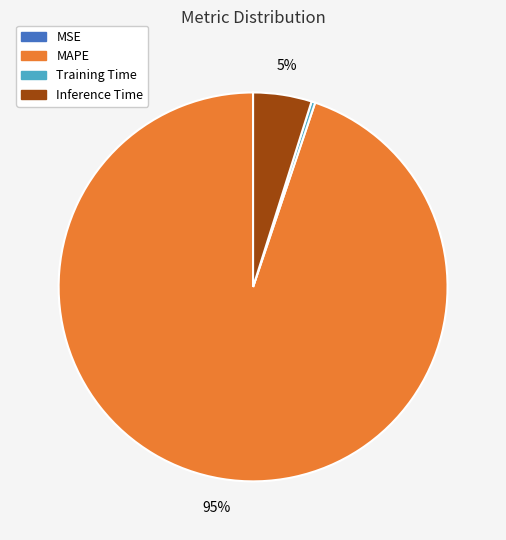

Which has a higher value, MAPE or Training Time?

MAPE